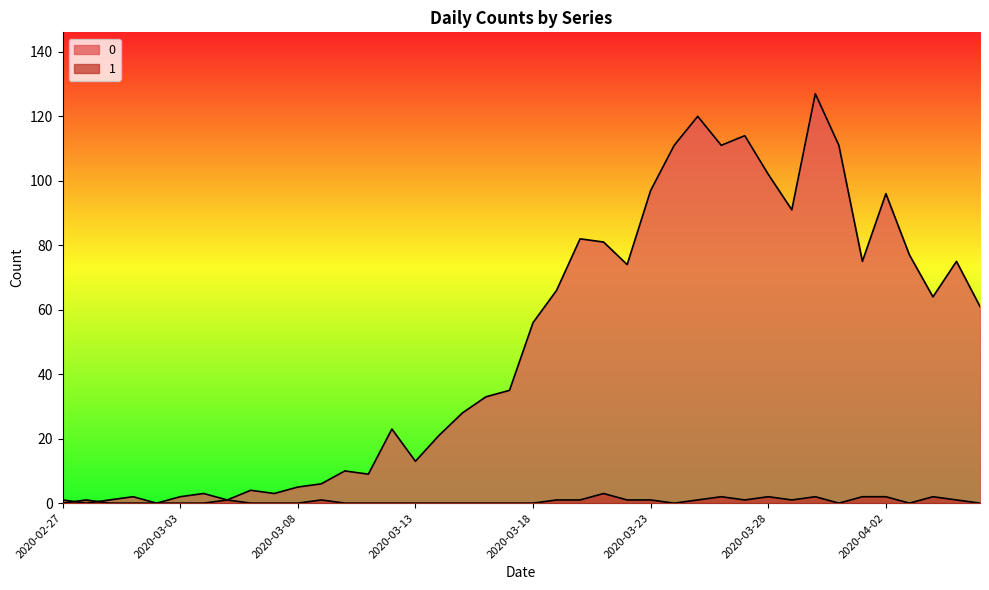

In 1, how many points are higher than both neighbors (excluding endpoints)?

8